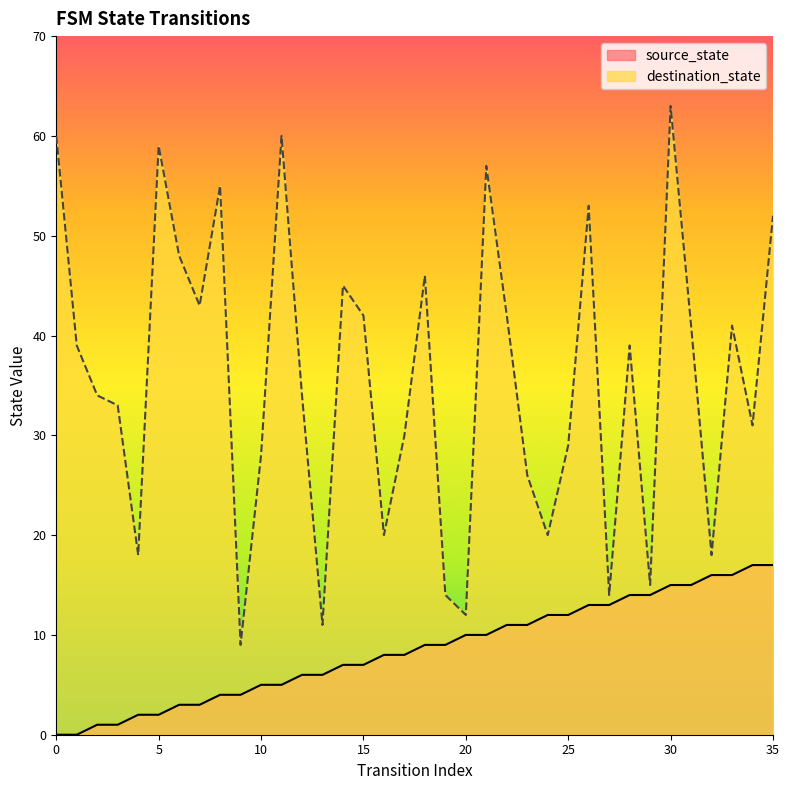

How many values in the source_state series are below 9?

18